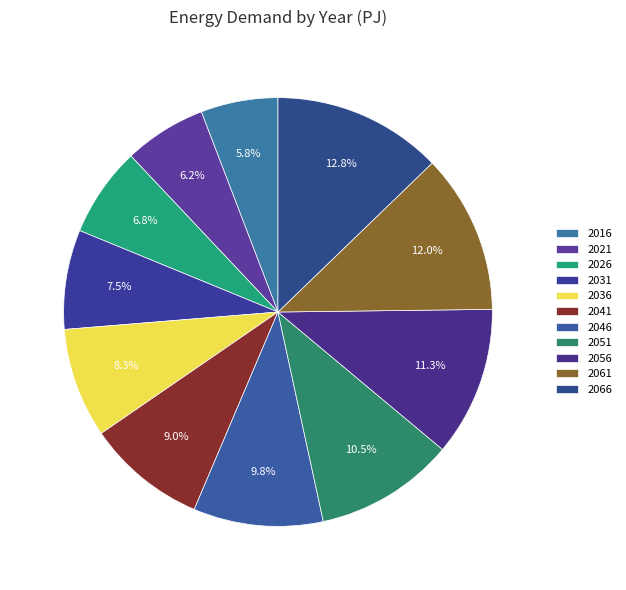

Count the number of slices in the pie.

11